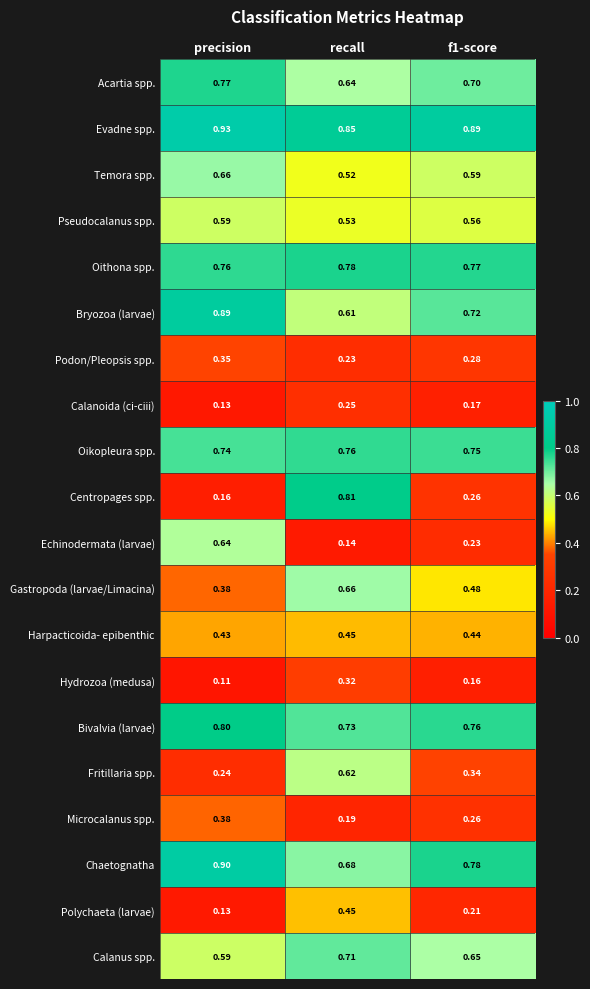

At which category is the sum across all series the highest?

recall